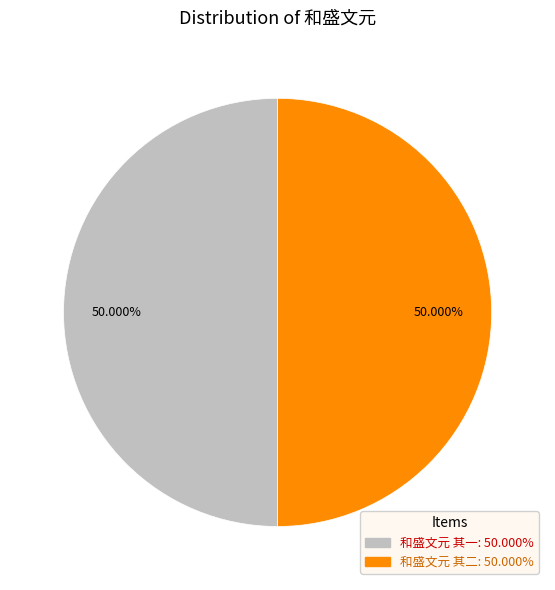

What is the ratio of the value at 和盛文元 其二 to the value at 和盛文元 其一?

1.0